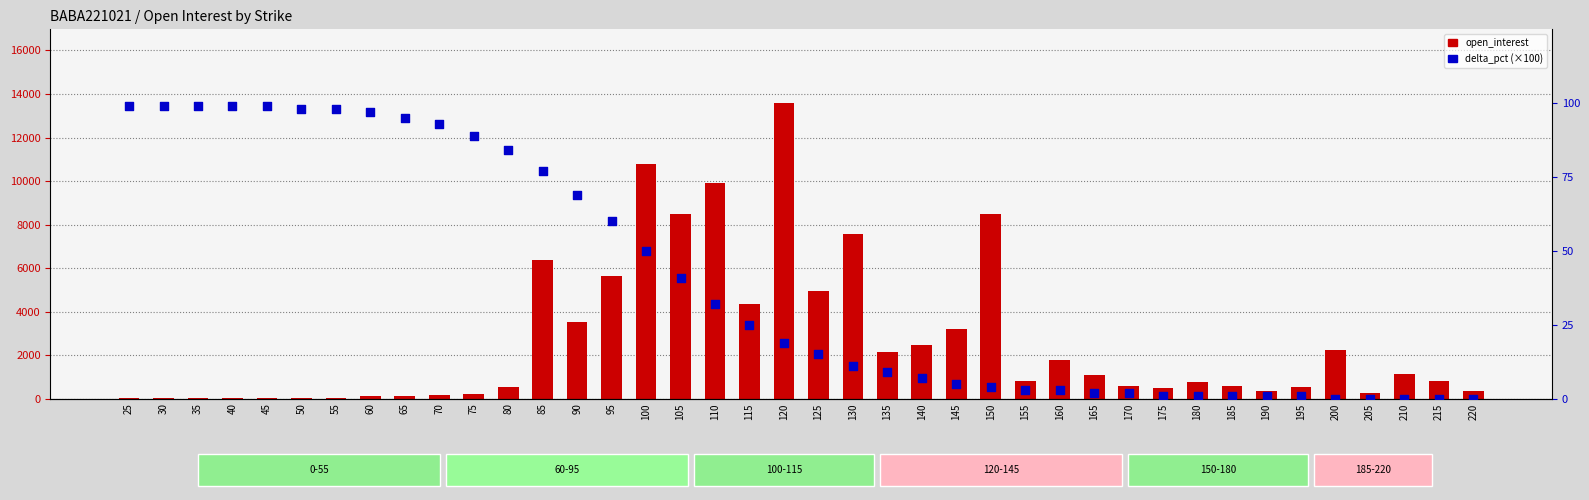

Is the value of open_interest at 50 greater than the value of delta_pct at 195?

Yes